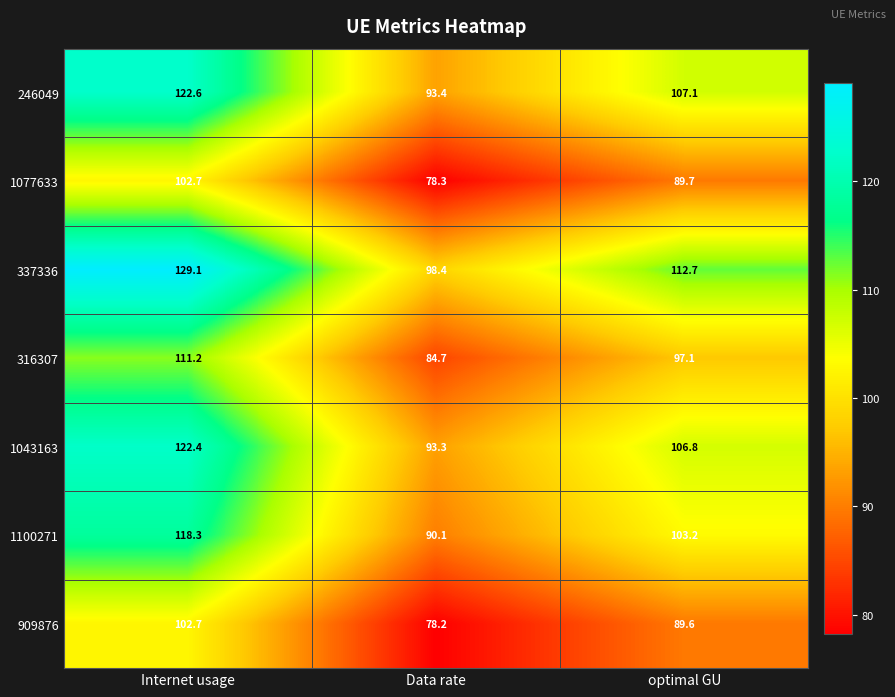

Rank the series at optimal GU from highest to lowest value.

337336, 246049, 1043163, 1100271, 316307, 1077633, 909876